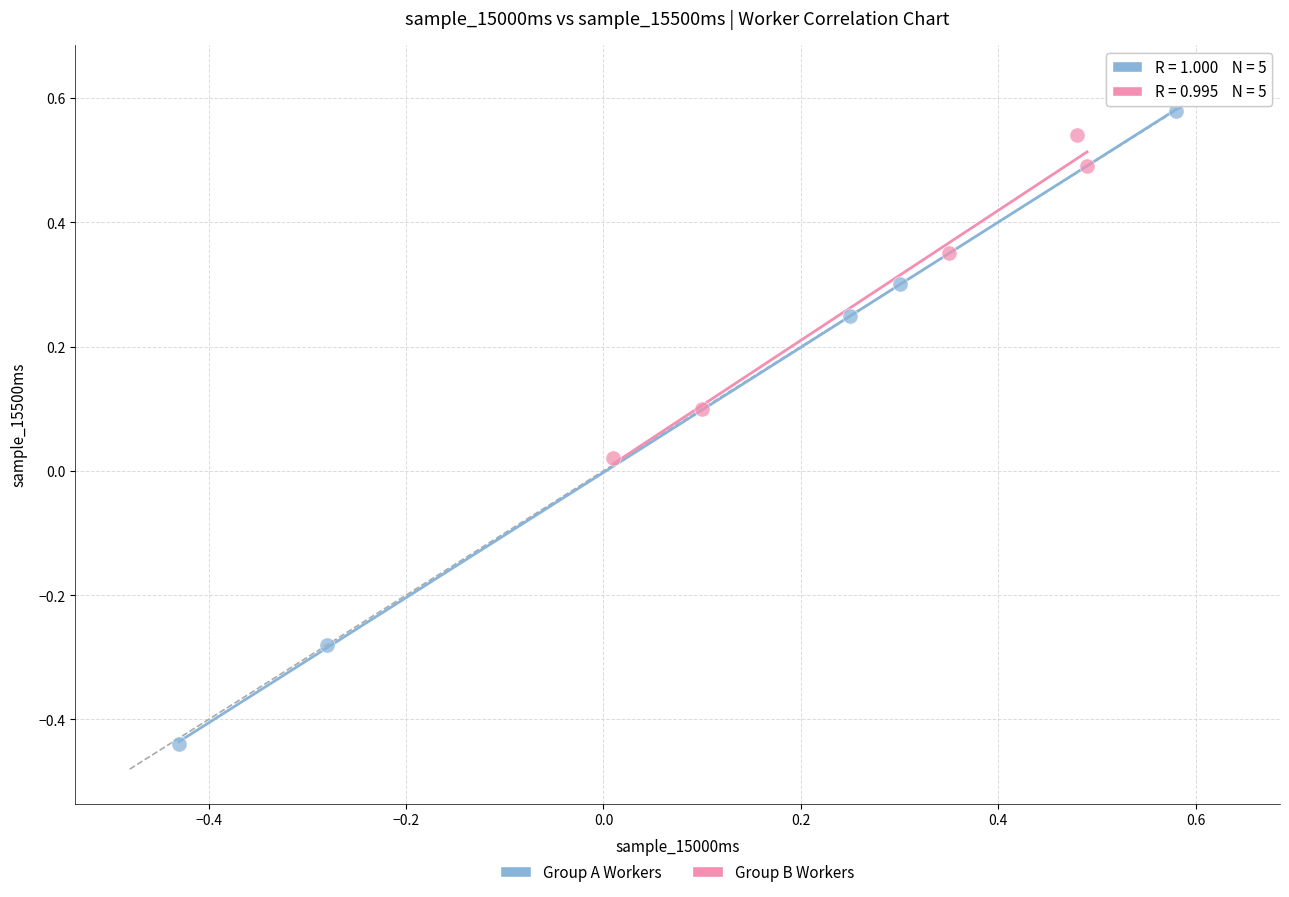

What are all the series names shown in the legend?

Group A Workers, Group B Workers